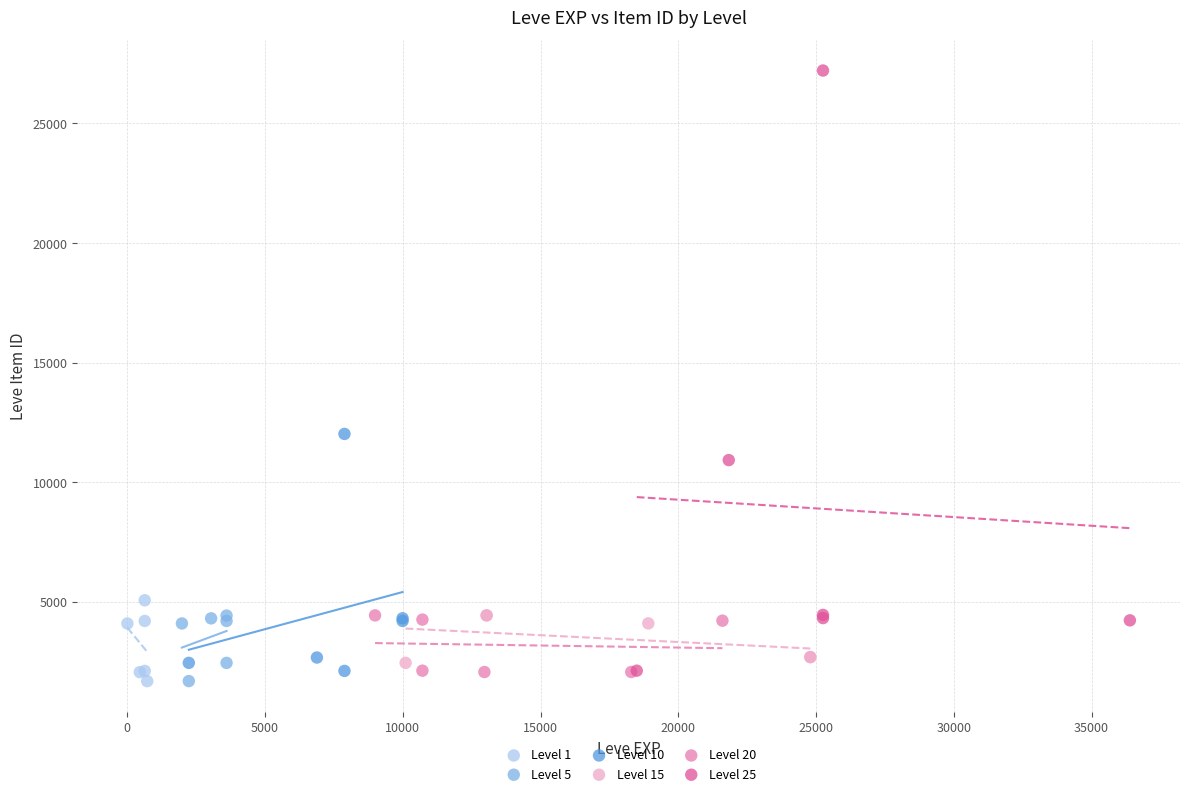

Which series has the widest spread of Y values?

Level 25